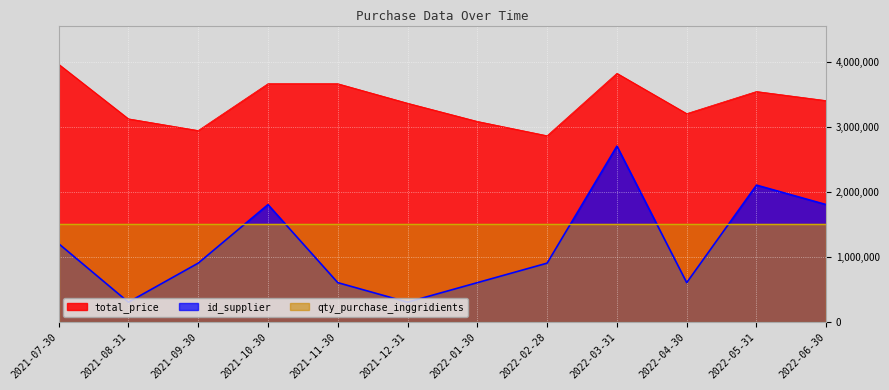

The id_supplier series shows 1602784 at 2022-02-28. True or false?

False